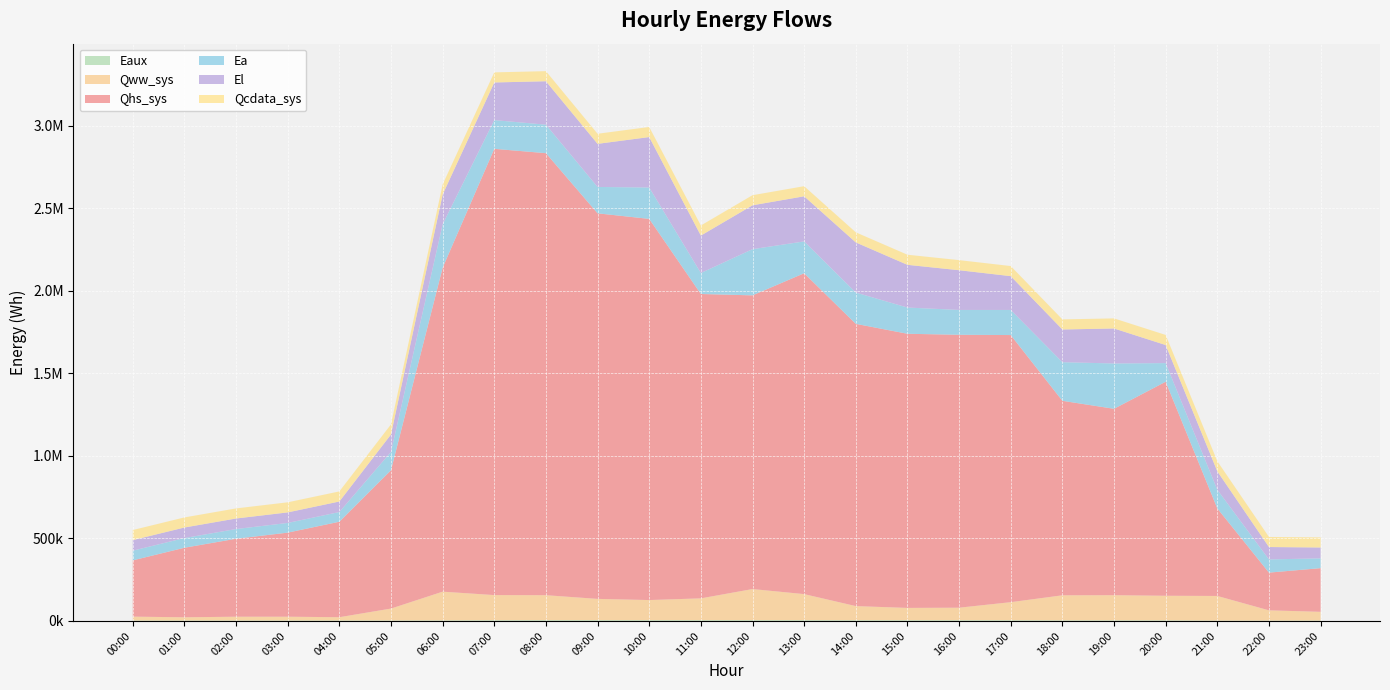

Reading left to right, what are all the values shown in this chart?

Eaux: 00:00=2589.6	01:00=2651.8	02:00=2704.4	03:00=2737.3	04:00=2801.0	05:00=2859.8	06:00=3279.6	07:00=4300.1	08:00=4548.6	09:00=4536.3	10:00=4530.2	11:00=4533.0	12:00=4554.5	13:00=4546.8	14:00=4253.9	15:00=4246.2	16:00=4249.3	17:00=4267.8	18:00=3571.7	19:00=3564.8	20:00=3497.7	21:00=2271.1	22:00=2204.5	23:00=2549.7
Qww_sys: 00:00=23489.0	01:00=19482.0	02:00=22917.3	03:00=22908.6	04:00=19789.2	05:00=72164.7	06:00=174110.7	07:00=152411.8	08:00=151470.6	09:00=129165.7	10:00=122025.8	11:00=132347.9	12:00=188672.9	13:00=158053.5	14:00=85727.5	15:00=74739.1	16:00=76018.1	17:00=109470.3	18:00=151858.9	19:00=152461.4	20:00=149097.9	21:00=149102.6	22:00=62071.9	23:00=52715.2
Qhs_sys: 00:00=340929.4	01:00=421432.6	02:00=472546.4	03:00=509487.7	04:00=578563.8	05:00=838243.1	06:00=1963109.9	07:00=2704228.7	08:00=2678613.2	09:00=2336415.4	10:00=2309860.0	11:00=1844430.8	12:00=1779754.0	13:00=1944491.3	14:00=1710393.5	15:00=1661292.1	16:00=1653837.7	17:00=1618714.5	18:00=1178581.5	19:00=1129554.2	20:00=1297024.5	21:00=530474.4	22:00=228570.2	23:00=264681.2
Ea: 00:00=58840.7	01:00=58725.1	02:00=58725.1	03:00=58725.1	04:00=58725.1	05:00=111044.2	06:00=262572.7	07:00=174041.2	08:00=172709.8	09:00=159855.8	10:00=190265.0	11:00=127165.9	12:00=279985.8	13:00=192869.4	14:00=189723.9	15:00=158843.9	16:00=150578.1	17:00=152211.1	18:00=234048.7	19:00=274637.1	20:00=112849.1	21:00=113187.8	22:00=79956.0	23:00=59381.8
El: 00:00=63930.4	01:00=63891.4	02:00=63891.4	03:00=63891.4	04:00=63891.4	05:00=105681.7	06:00=180959.1	07:00=228195.9	08:00=263178.1	09:00=261183.0	10:00=305570.6	11:00=226796.8	12:00=265831.8	13:00=273433.7	14:00=303703.6	15:00=258938.8	16:00=240677.4	17:00=204822.9	18:00=198198.9	19:00=212078.2	20:00=109502.7	21:00=111681.4	22:00=75091.9	23:00=65797.4
Qcdata_sys: 00:00=61162.1	01:00=61156.4	02:00=61155.3	03:00=61156.4	04:00=61150.8	05:00=61152.5	06:00=61150.8	07:00=61150.8	08:00=61154.8	09:00=61167.7	10:00=61173.4	11:00=61182.4	12:00=61184.7	13:00=61184.7	14:00=61197.1	15:00=61190.3	16:00=61190.3	17:00=61187.5	18:00=61179.1	19:00=61179.1	20:00=61179.1	21:00=61173.4	22:00=61179.1	23:00=61179.1